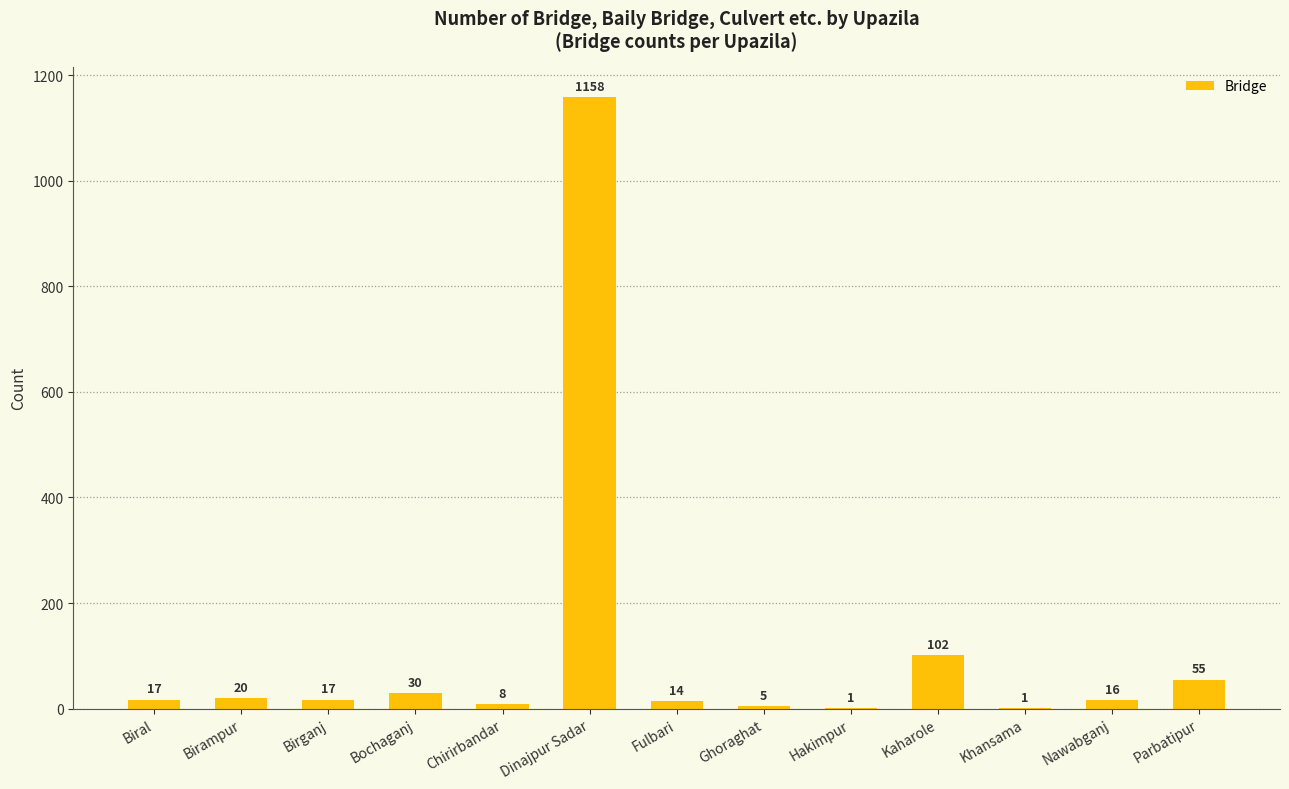

What is the sum of all values?

1444